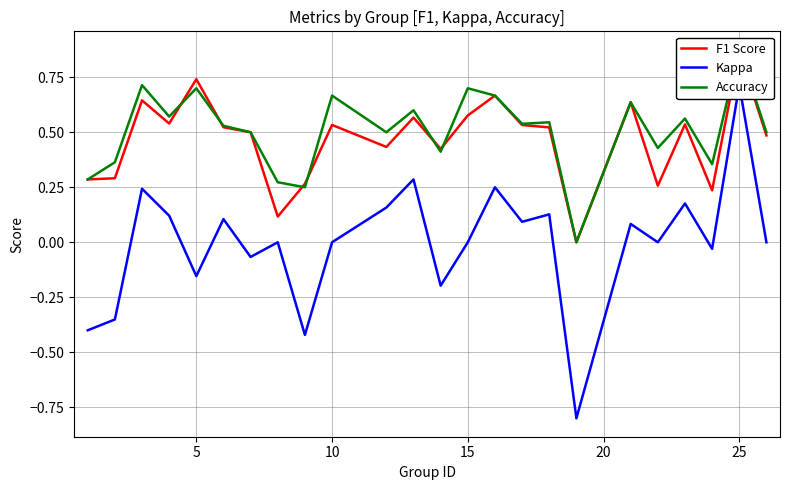

What is the difference between the maximum and second lowest values in the F1 Score series?

0.8